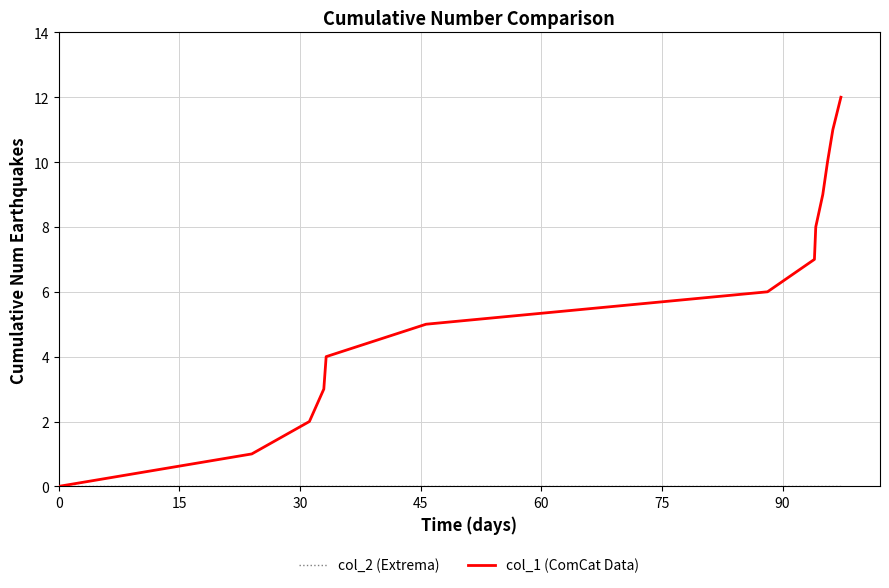

What is the average value of the col_1 (ComCat Data) series?

6